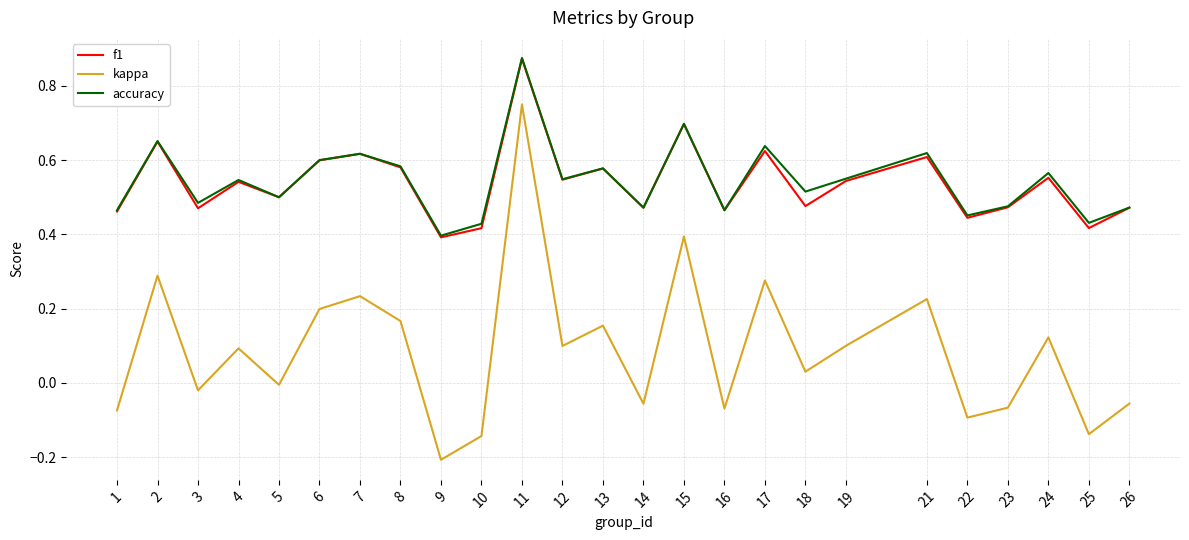

At which label is accuracy closest to 0?

9